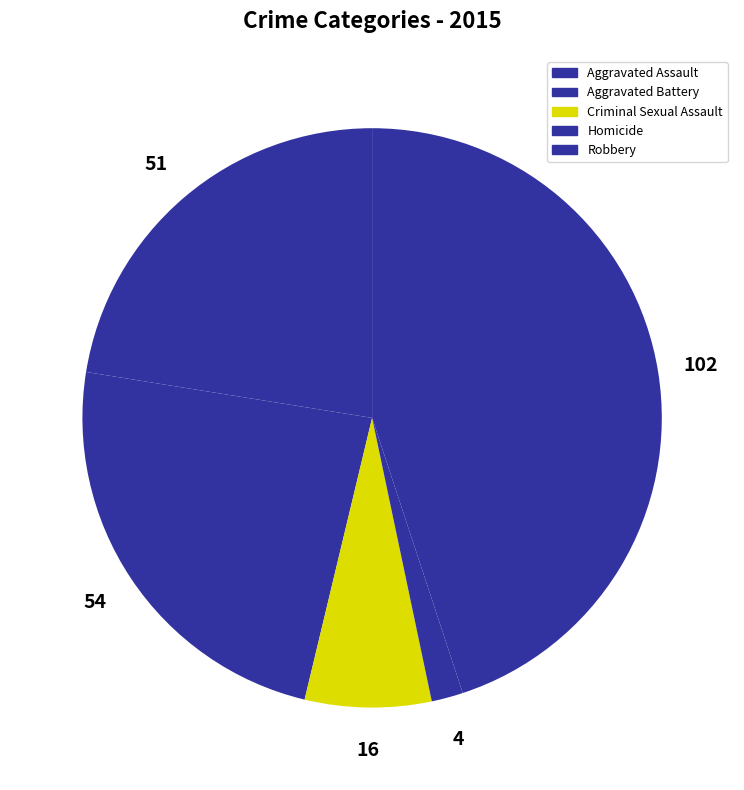

Is there a majority slice in this chart?

No